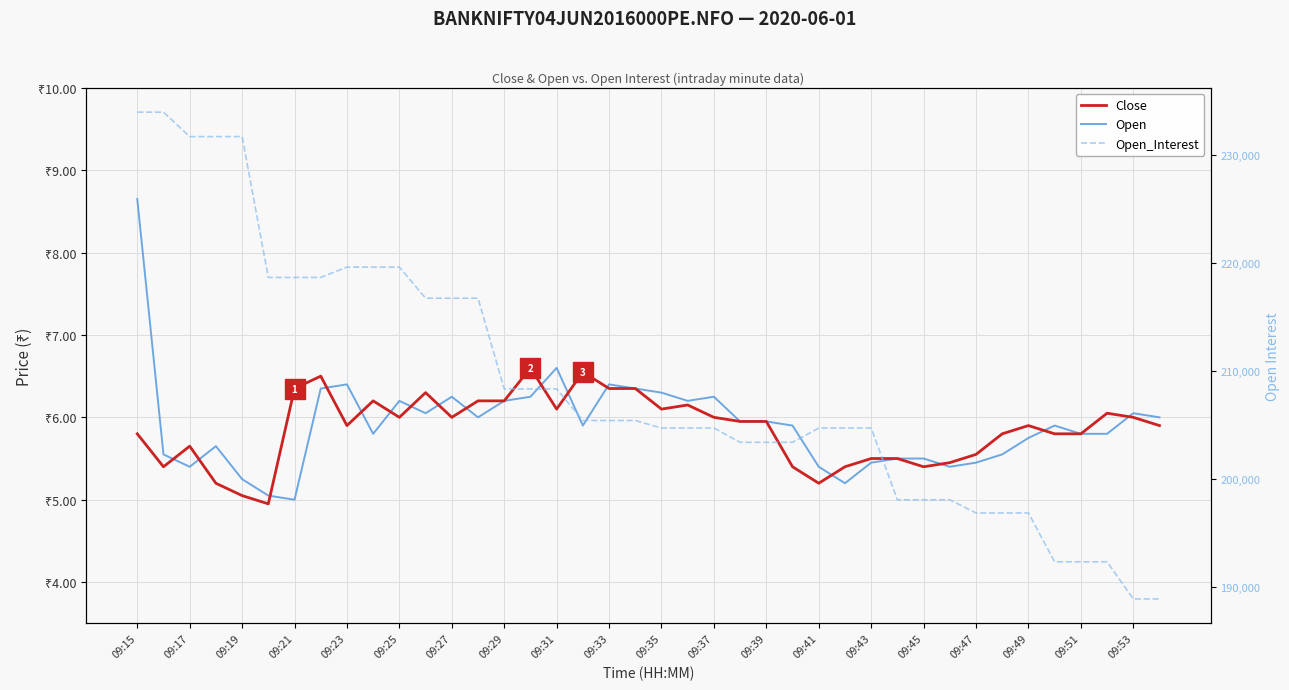

The value of Close at 27 is 2.2. True or false?

False